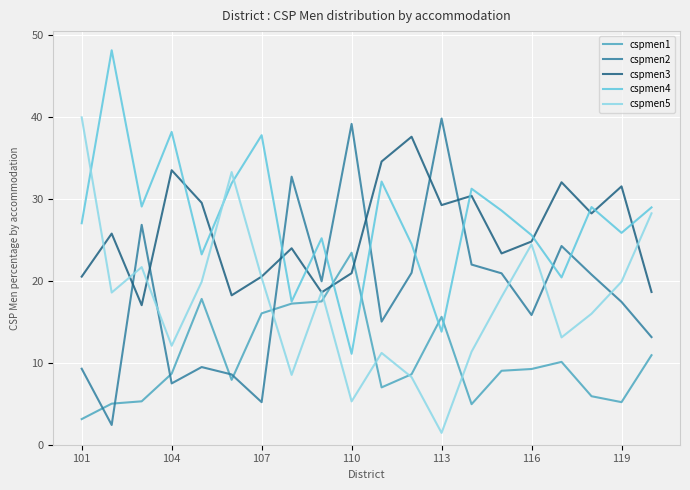

What is the sum of all cspmen3 values?

519.4